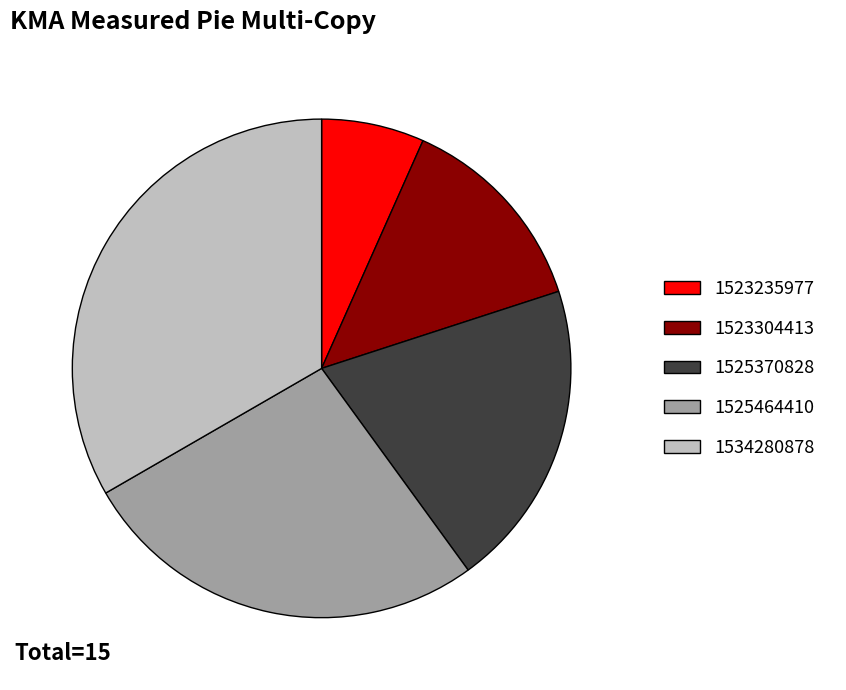

What is the largest slice in the pie chart?

1534280878